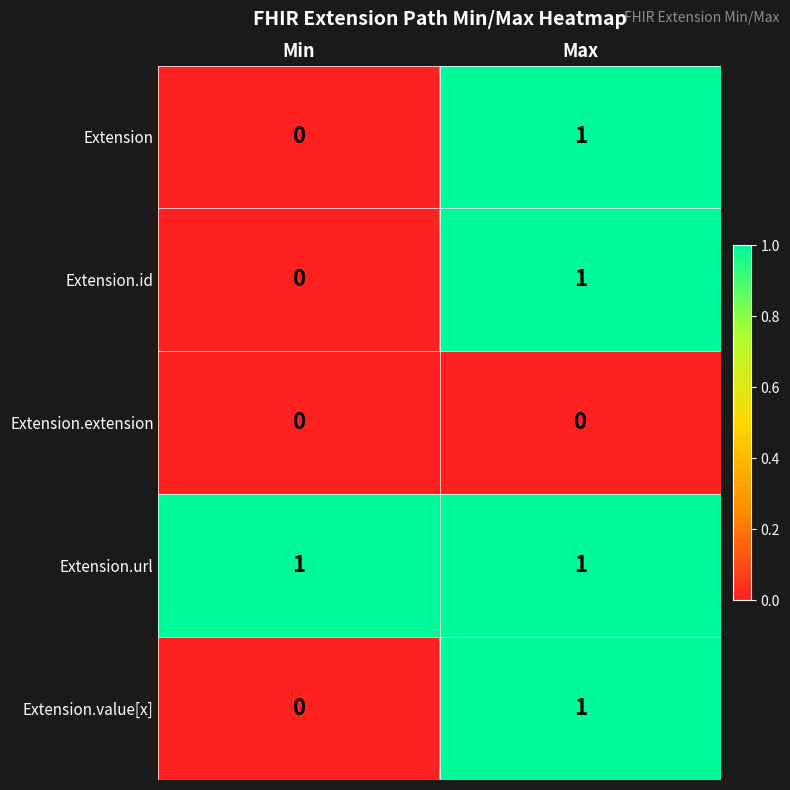

Is it true that Extension equals 1 at Max?

True